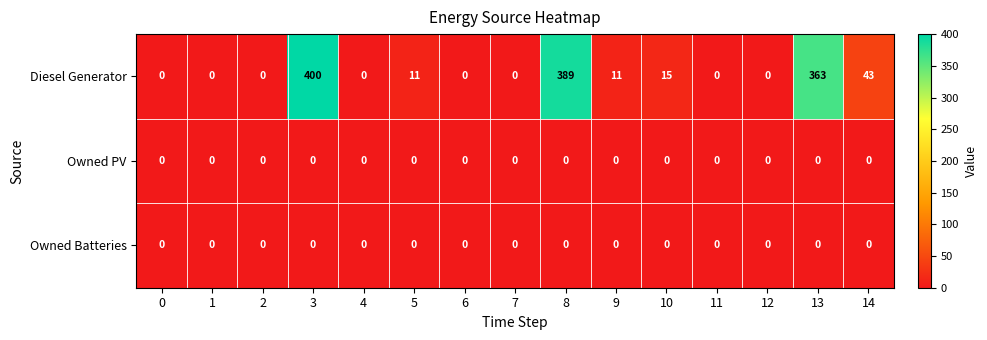

Which series has the largest range (max minus min)?

Diesel Generator